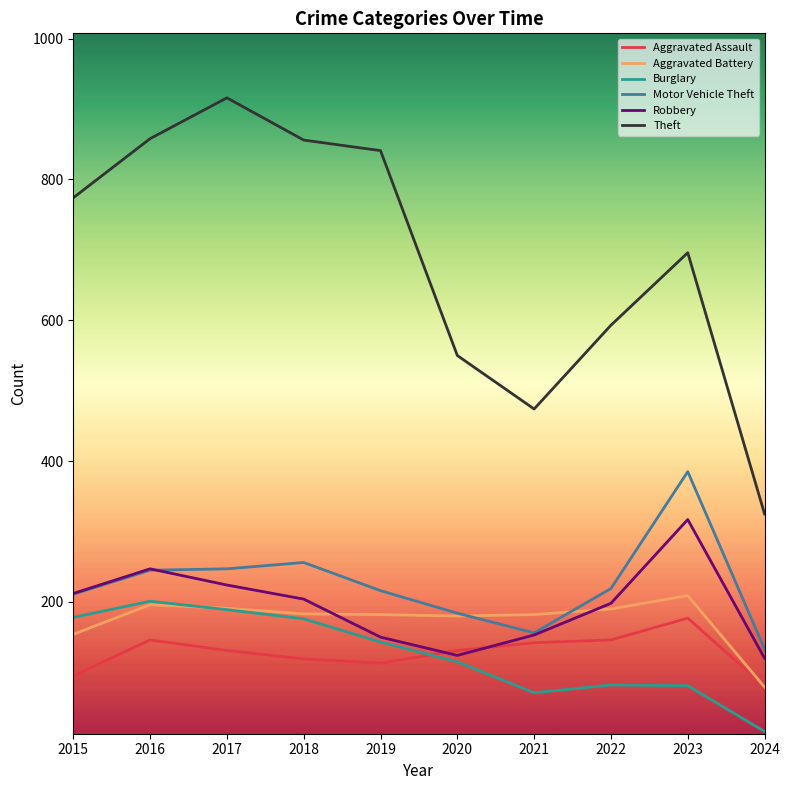

True or false: Aggravated Assault has a value of 142 at 2021.

True